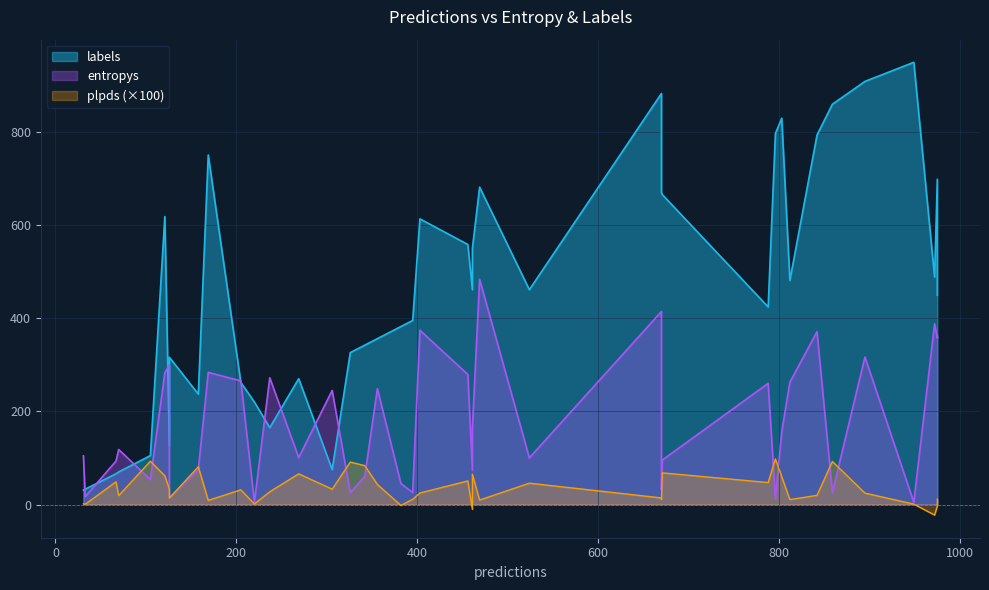

True or false: entropys and plpds intersect in this chart.

True